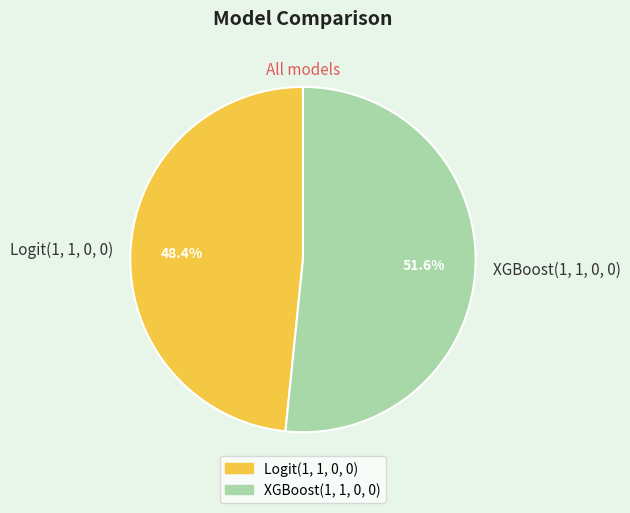

What portion of the pie excludes XGBoost(1, 1, 0, 0)?

48.4%